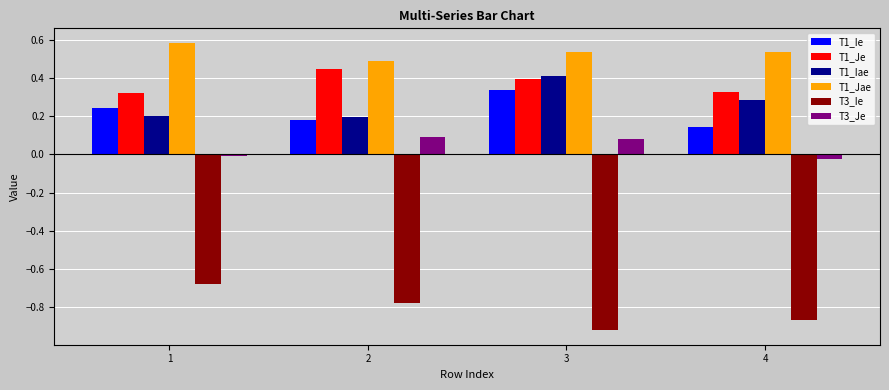

Which series has the largest total across all categories?

T1_Jae